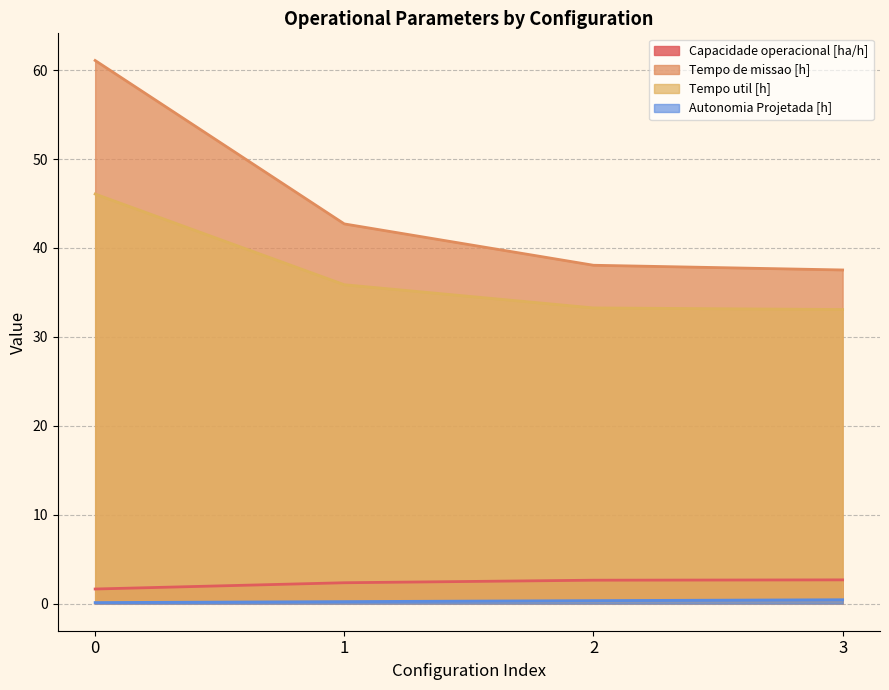

Reading left to right, what are all the values shown in this chart?

Capacidade operacional [ha/h]: 0=1.6	1=2.3	2=2.6	3=2.7
Tempo de missao [h]: 0=61.1	1=42.7	2=38.0	3=37.5
Tempo util [h]: 0=46.1	1=35.9	2=33.2	3=33.1
Autonomia Projetada [h]: 0=0.1	1=0.2	2=0.3	3=0.4